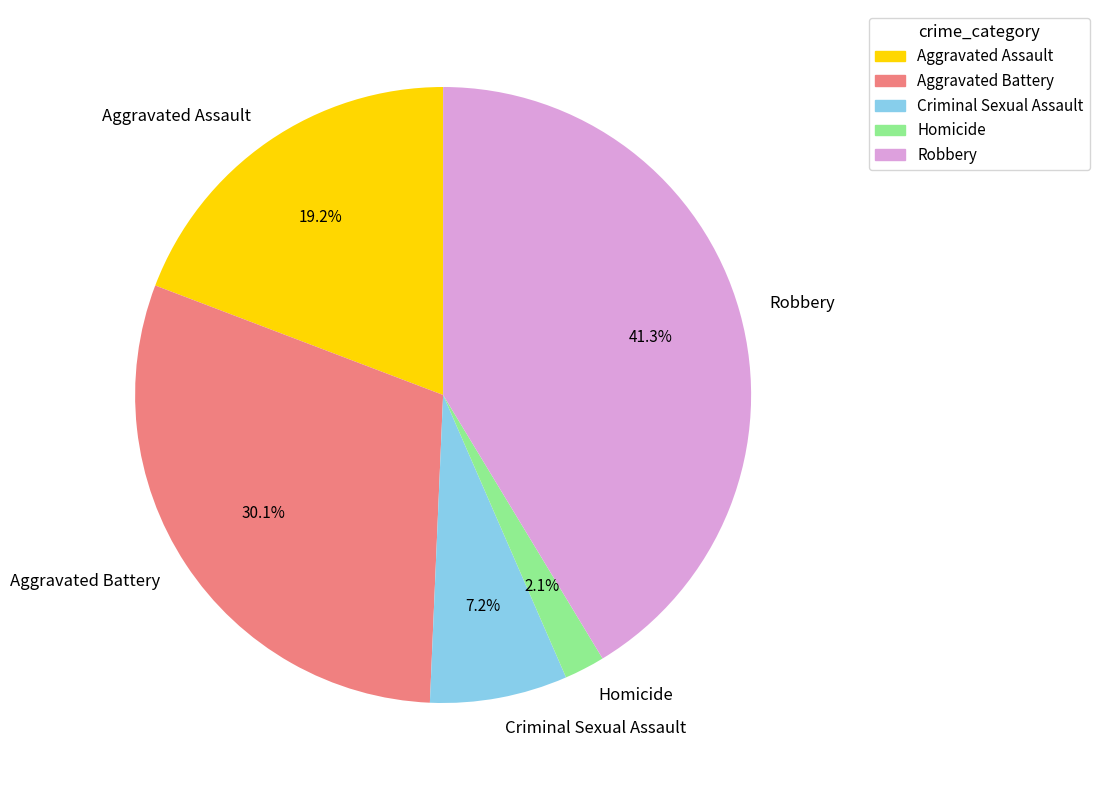

What percentage is NOT represented by Aggravated Assault?

80.8%